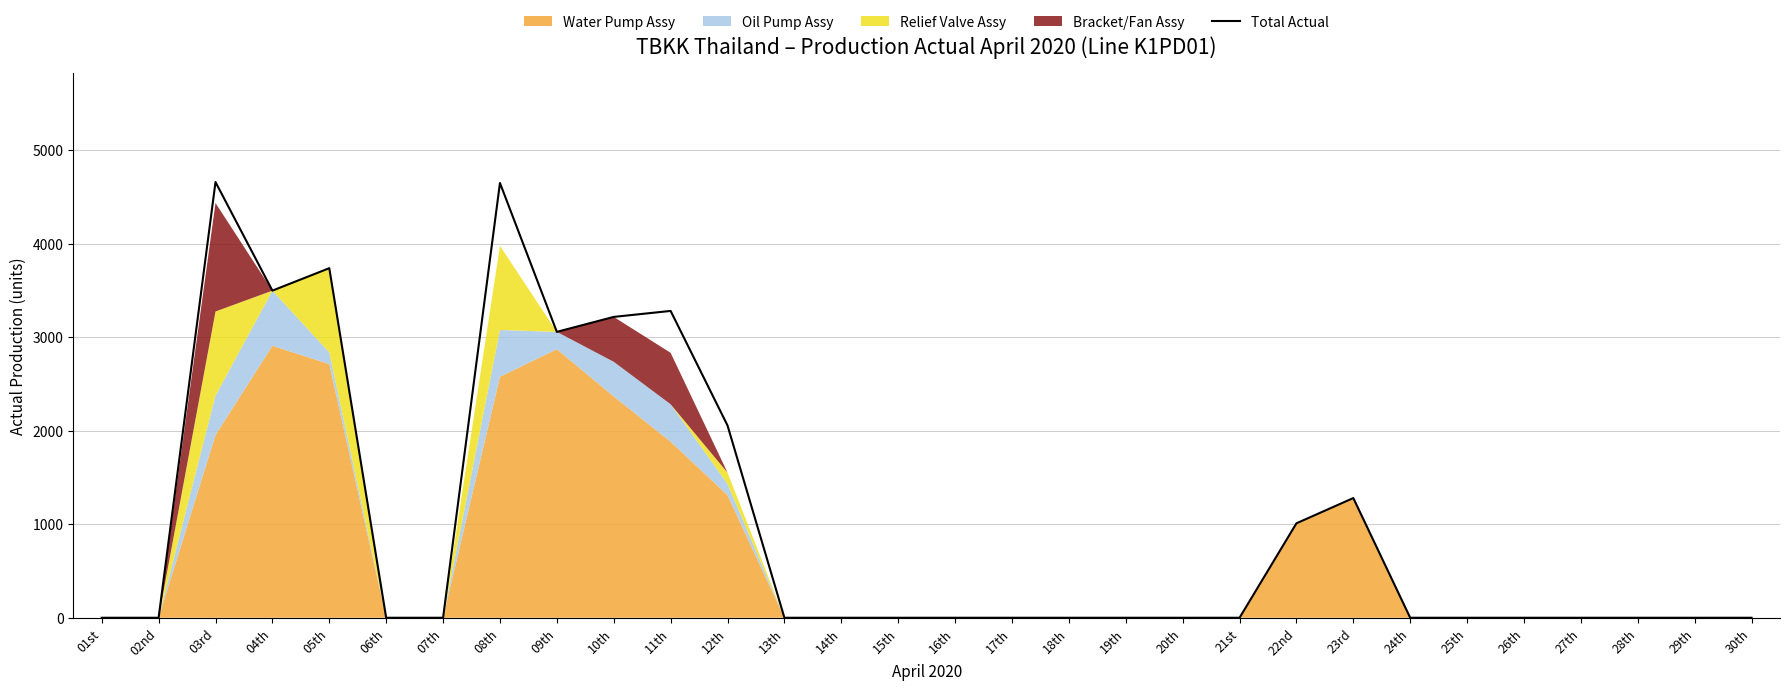

What is the maximum value shown in the chart?

4659